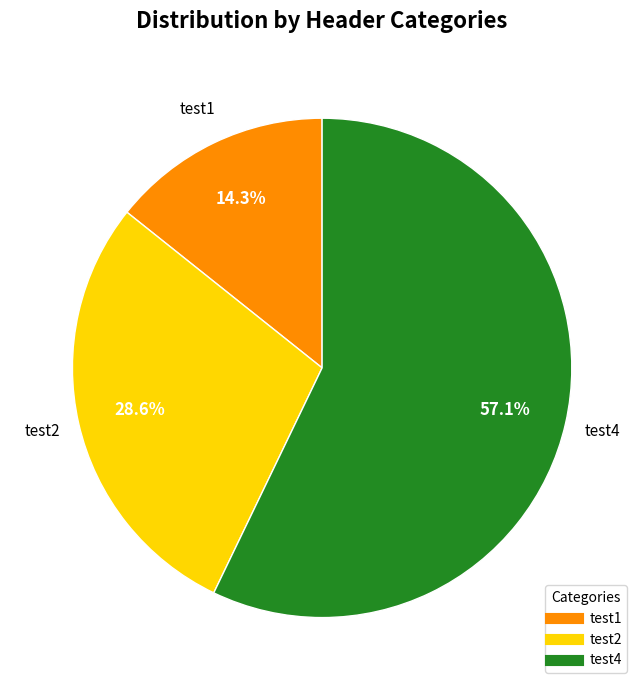

The test1 slice represents 14% of the pie. True or false?

True